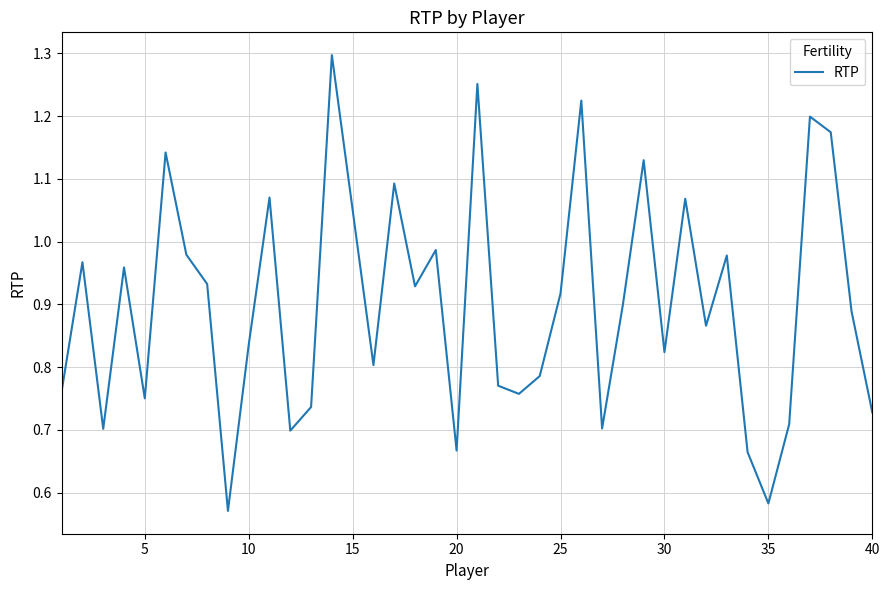

What is the smallest value displayed?

0.6